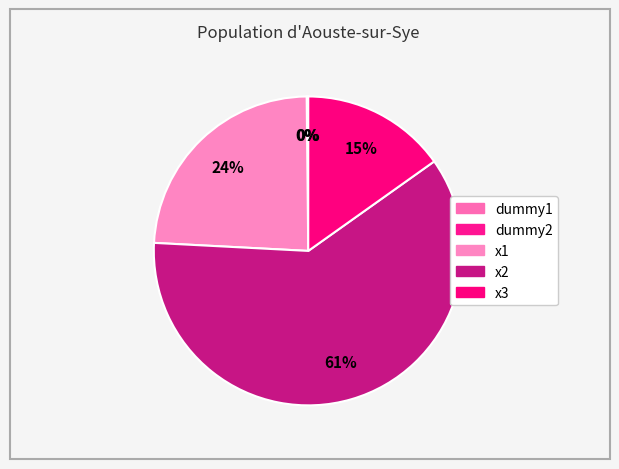

True or false: dummy2 accounts for 11% of the total.

False